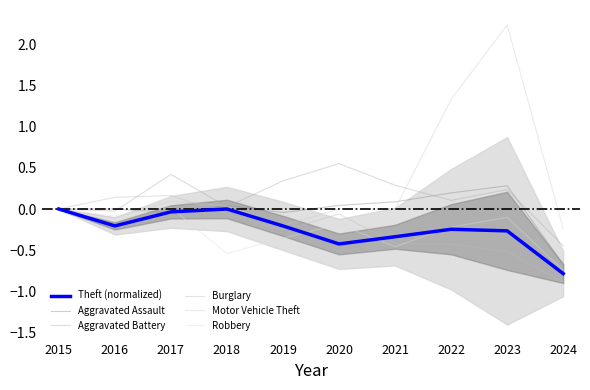

How many values in the Aggravated Battery series are below 0?

2